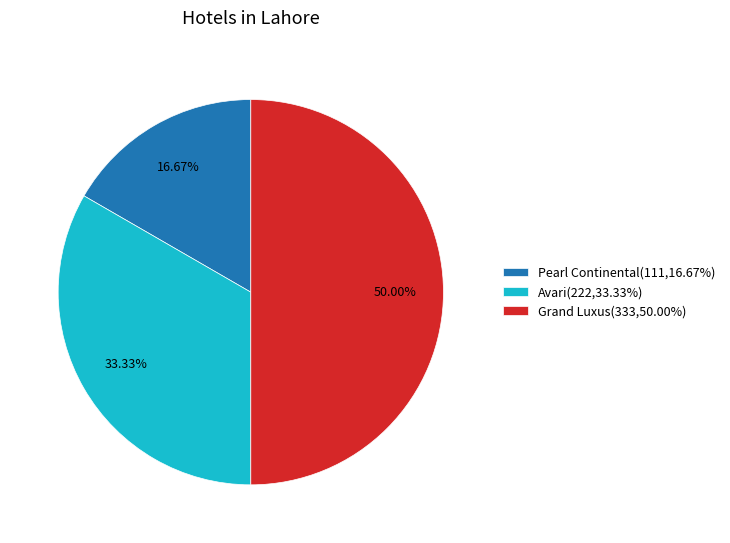

Rank the categories by value from highest to lowest.

Grand Luxus, Avari, Pearl Continental